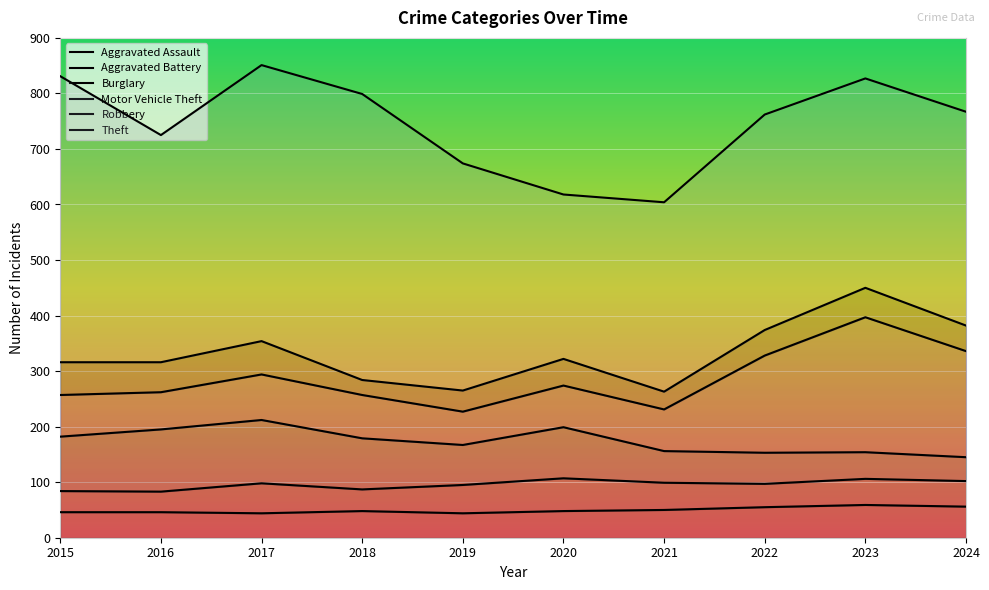

At which category is the sum across all series the highest?

2017